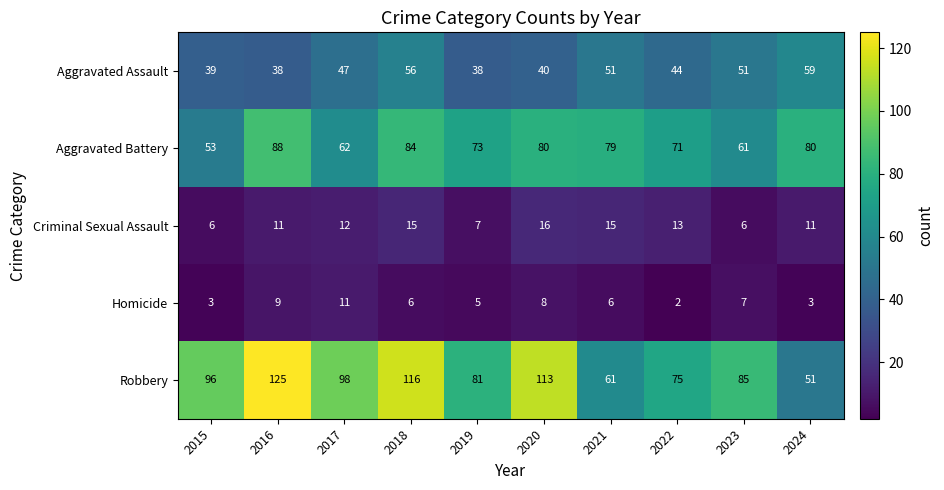

How many series are shown in this chart?

5